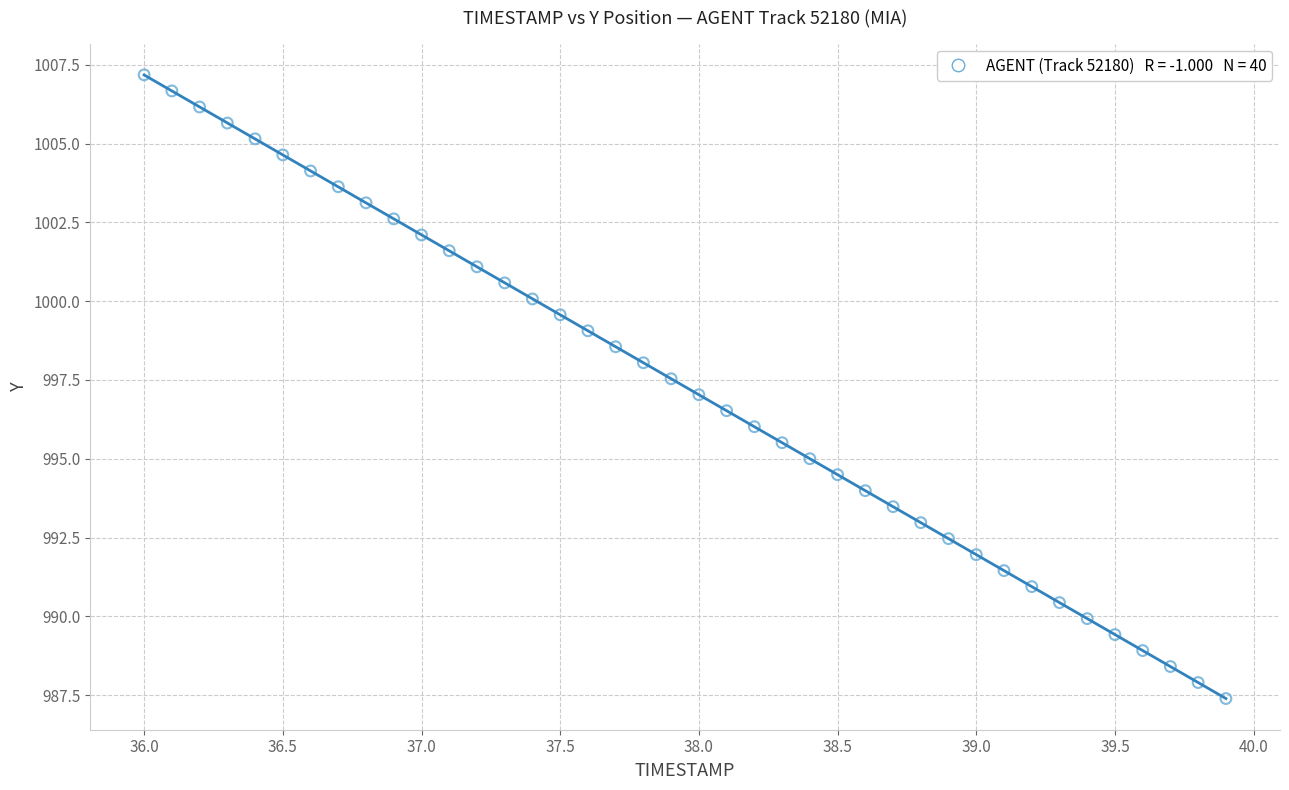

What is the range of Y values (max minus min)?

19.8